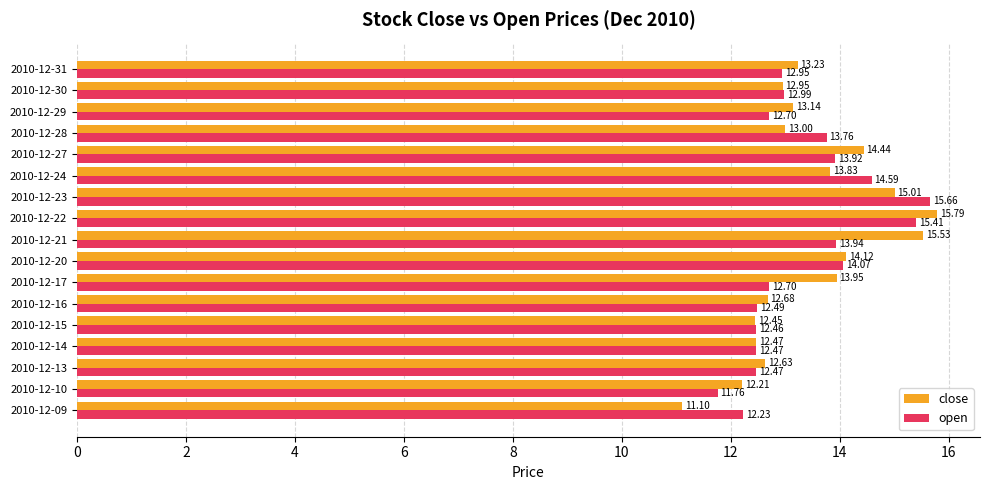

What is the smallest value displayed?

11.1